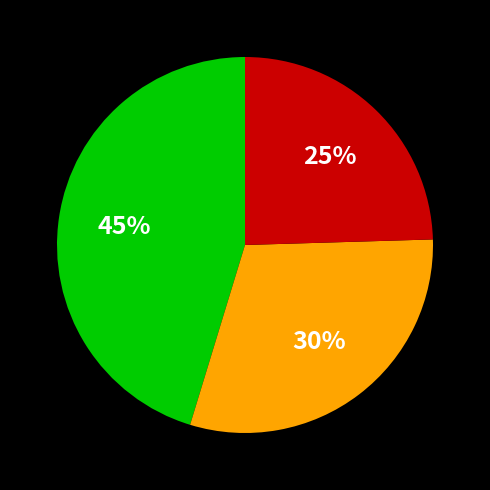

Count the number of slices in the pie.

3